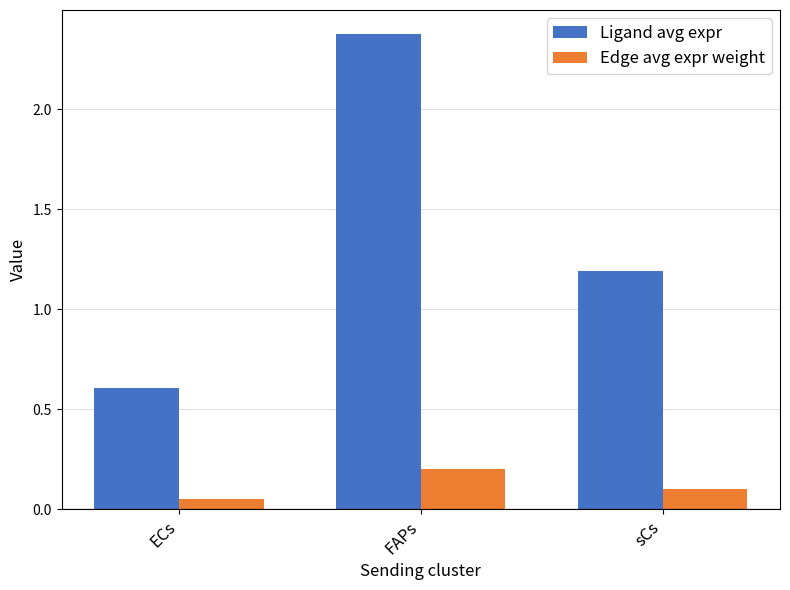

What is the total value across all series at sCs?

1.3